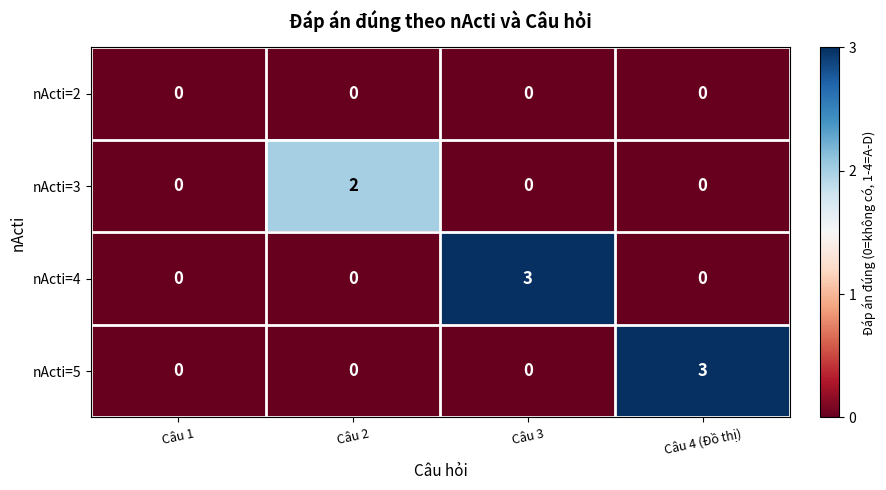

Count the nActi=3 values in the range 0 to 2.

4